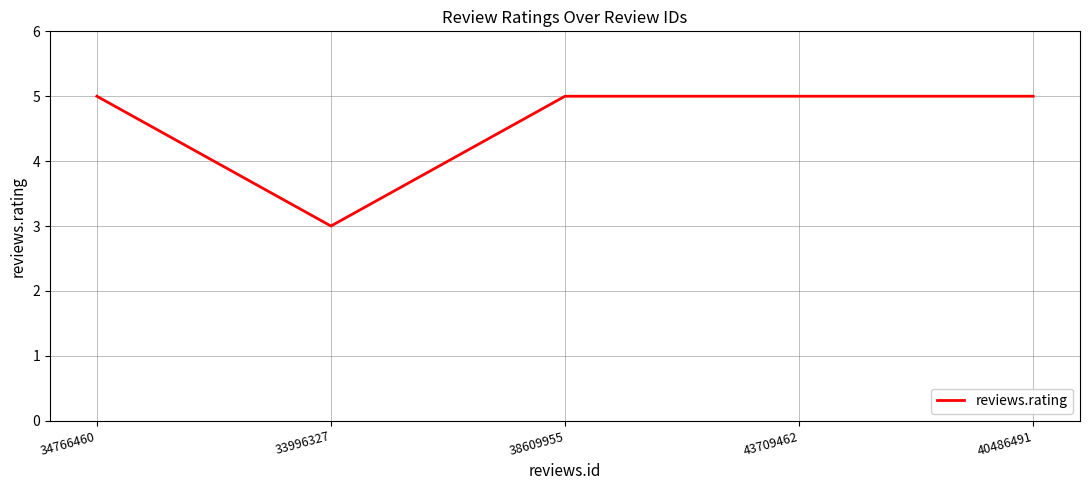

Is this an area chart (filled region under the line)?

No